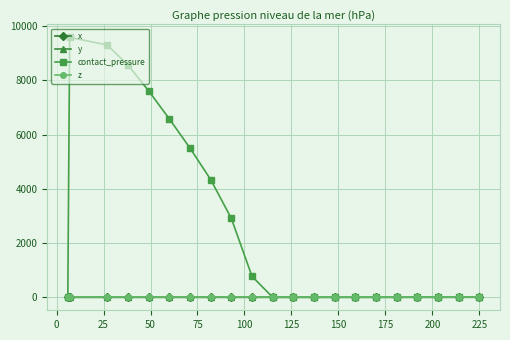

What is the greatest value displayed?

9589.4